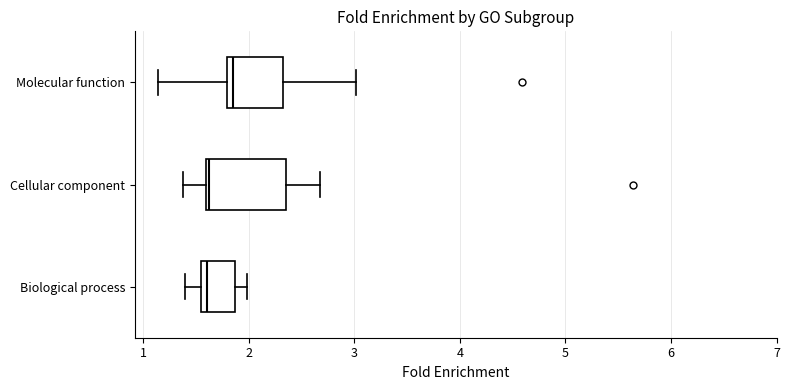

Where is the left edge of the box for Cellular component on the x-axis? The values are not printed on the chart, so give them approximately, as read against the axis.

1.6